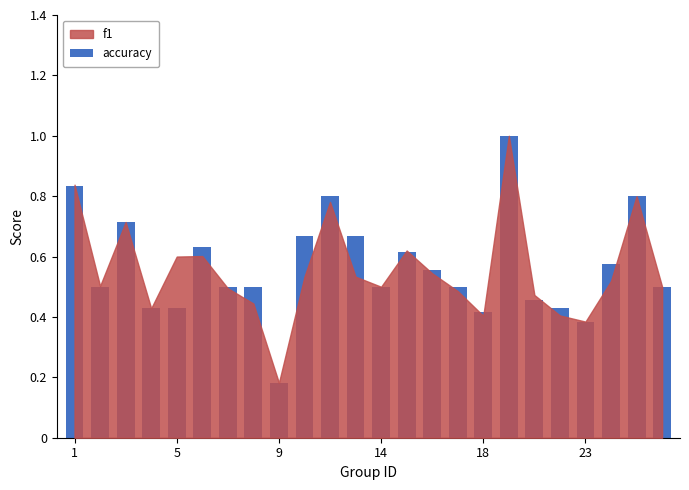

What is the greatest value displayed?

1.0